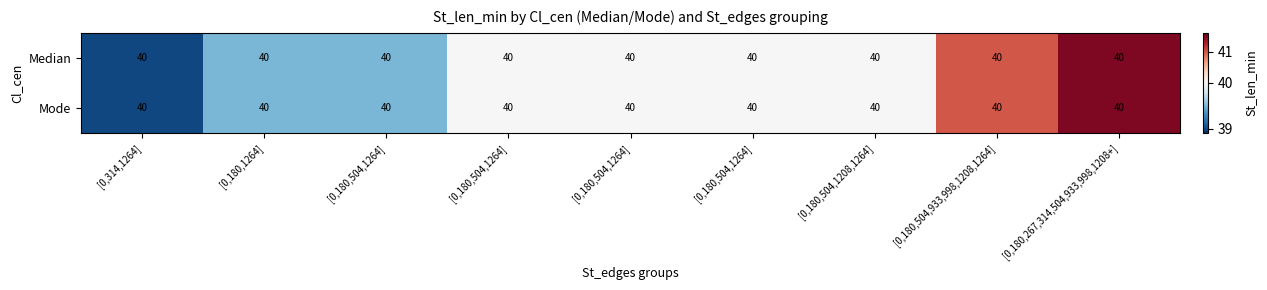

Rank the series by their maximum value, from highest to lowest.

Median, Mode